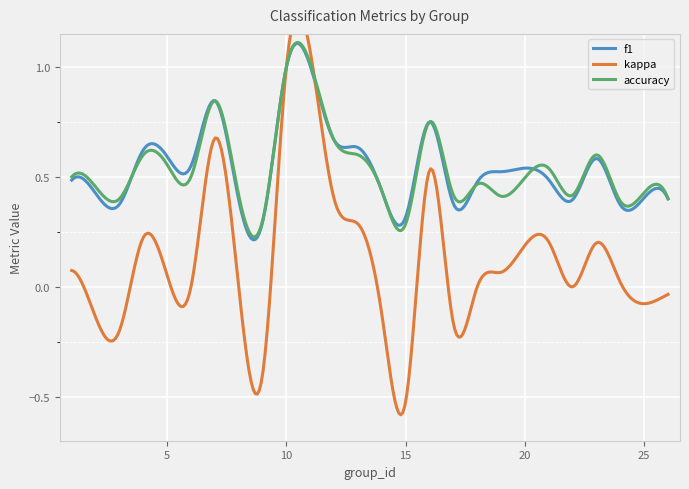

Is it true that kappa equals 0.0 at 1?

False